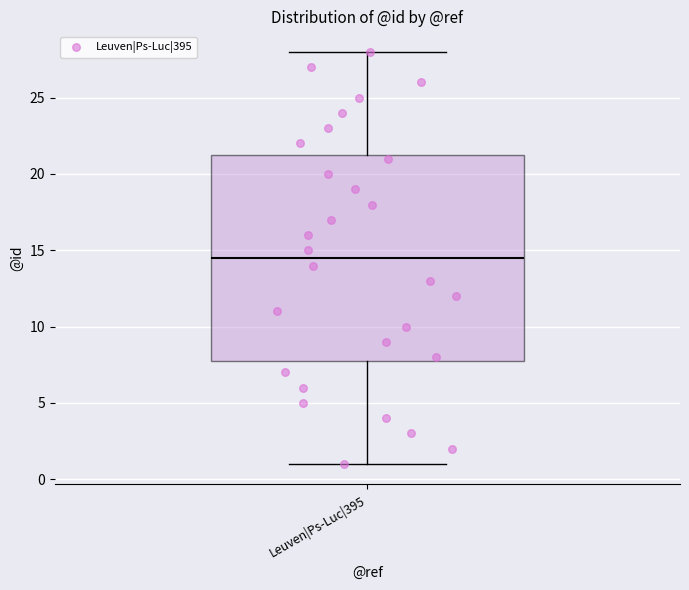

Read this box plot against the y-axis: the position of the median line, the range covered by the box, and the ends of both whiskers. The values are not printed on the chart, so give them approximately, as read against the axis.

median 14.5, box 8.0 to 21.5, whiskers 1.0 to 28.0